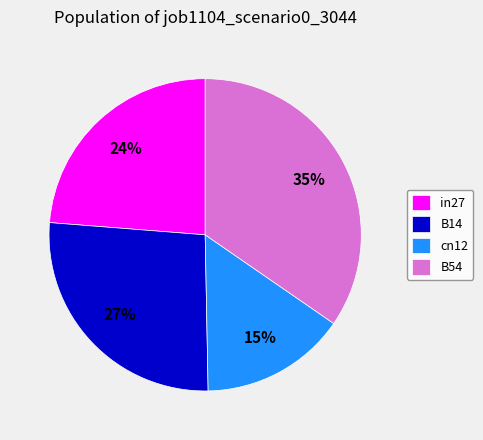

Rank the categories by value from highest to lowest.

B54, B14, in27, cn12